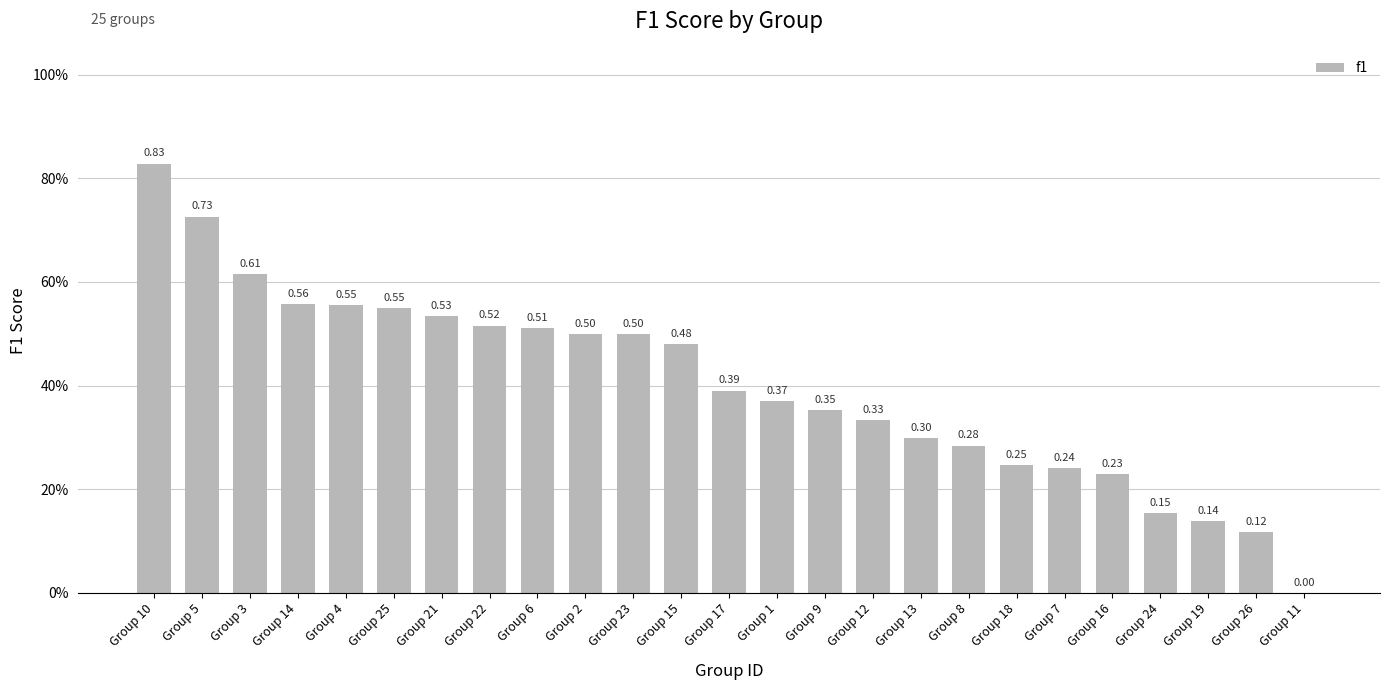

Reading left to right, what are all the values shown in this chart?

Group 10=0.8	Group 5=0.7	Group 3=0.6	Group 14=0.6	Group 4=0.6	Group 25=0.5	Group 21=0.5	Group 22=0.5	Group 6=0.5	Group 2=0.5	Group 23=0.5	Group 15=0.5	Group 17=0.4	Group 1=0.4	Group 9=0.4	Group 12=0.3	Group 13=0.3	Group 8=0.3	Group 18=0.2	Group 7=0.2	Group 16=0.2	Group 24=0.2	Group 19=0.1	Group 26=0.1	Group 11=0.0